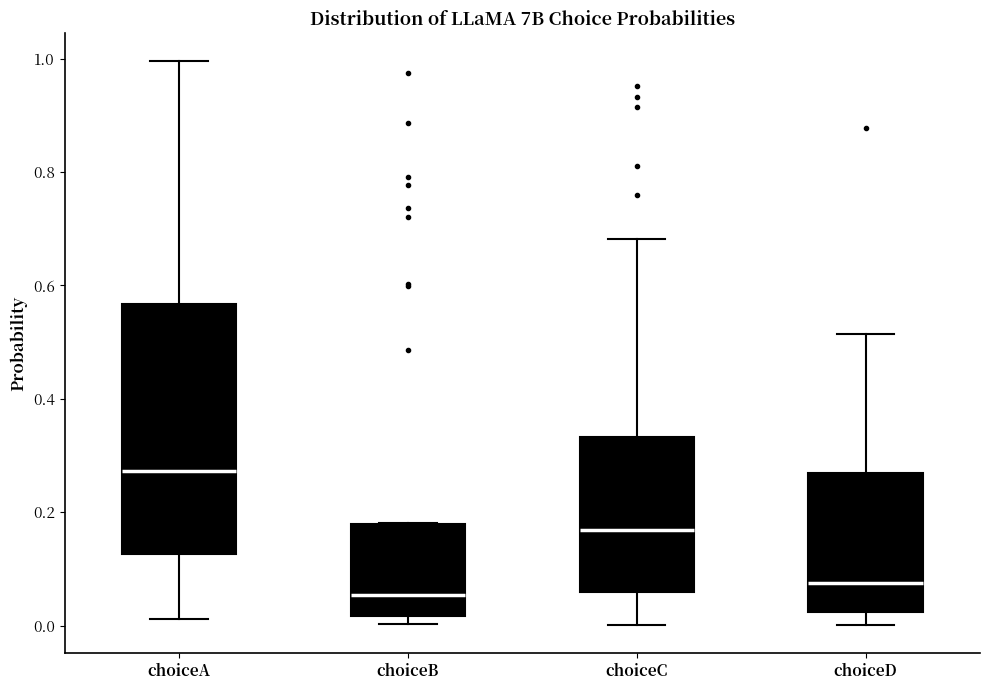

Reading left to right, read every box against the y-axis: the position of its median line, the range the box covers, and the ends of its whiskers. The values are not printed on the chart, so give them approximately, as read against the axis.

choiceA: median 0.28, box 0.12 to 0.56, whiskers 0.02 to 1.00
choiceB: median 0.06, box 0.02 to 0.18, whiskers 0.00 to 0.18
choiceC: median 0.16, box 0.06 to 0.34, whiskers 0.00 to 0.68
choiceD: median 0.08, box 0.02 to 0.26, whiskers 0.00 to 0.52